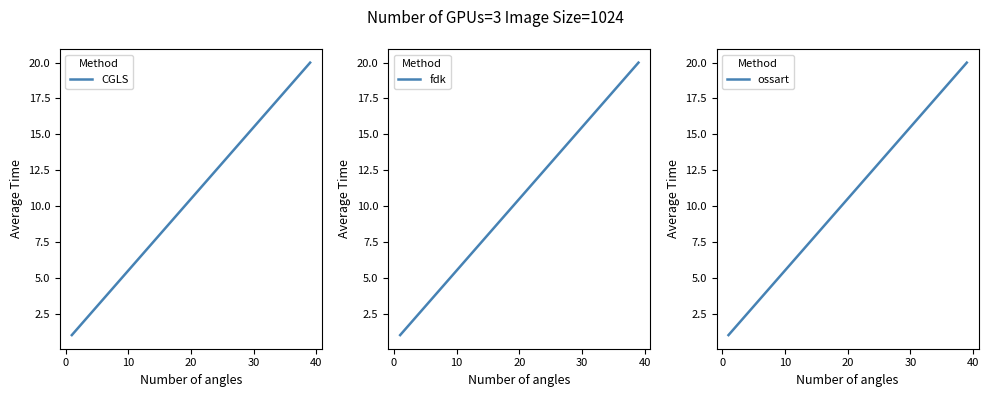

What is the sum of all CGLS values?

210